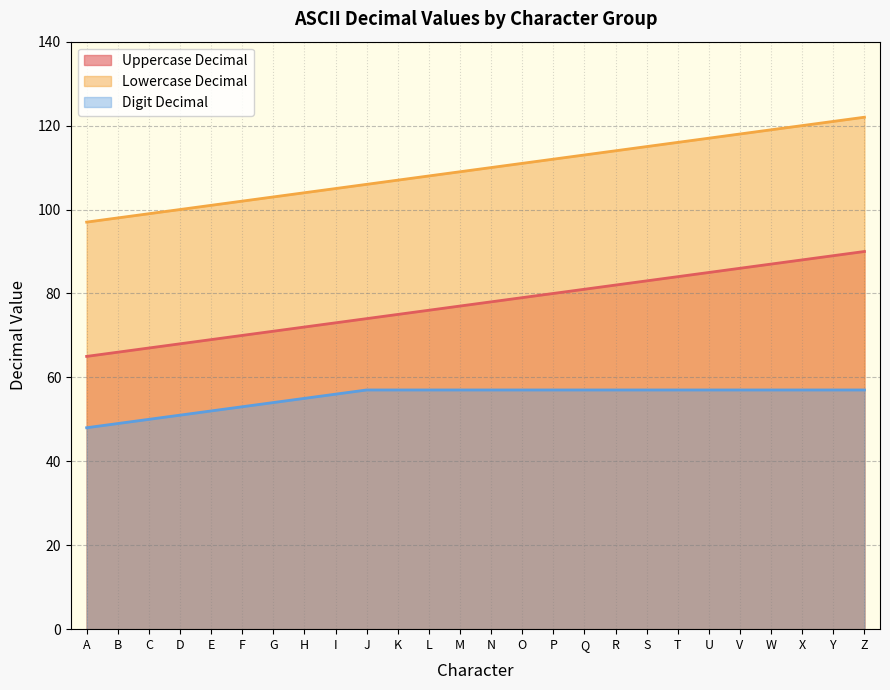

Rank the series by their maximum value, from lowest to highest.

Digit Decimal, Uppercase Decimal, Lowercase Decimal